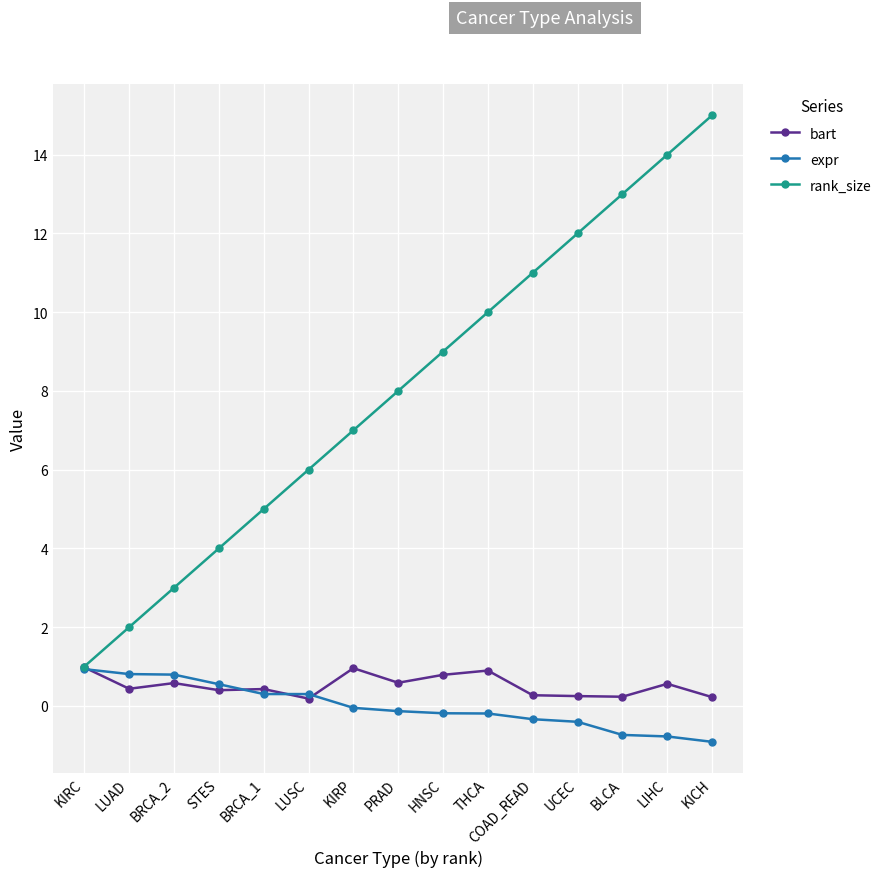

Read the rank_size value at BRCA_2.

3.0